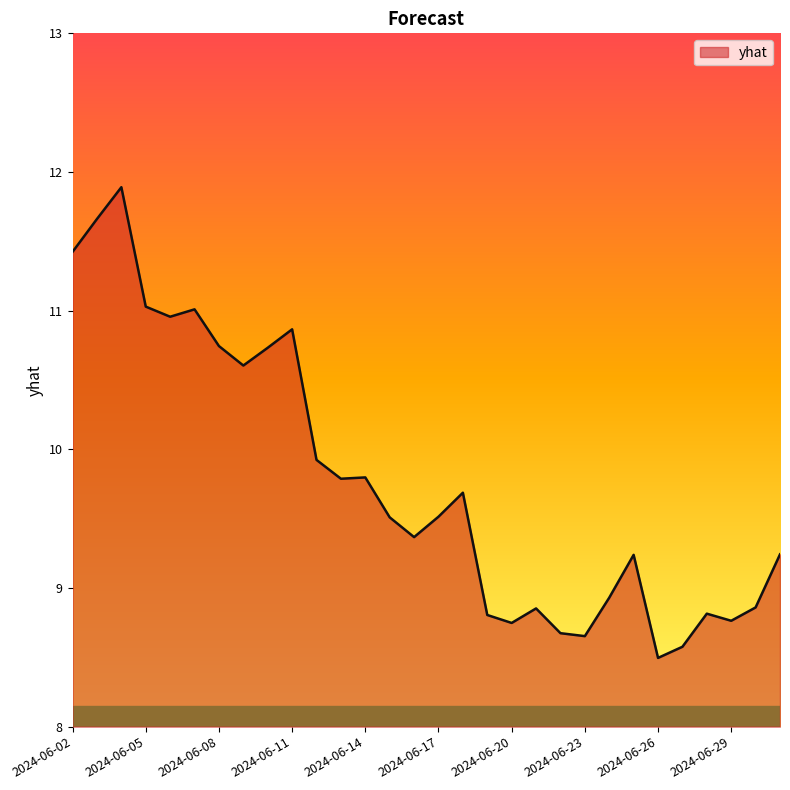

What is the difference between the maximum and minimum values?

3.4